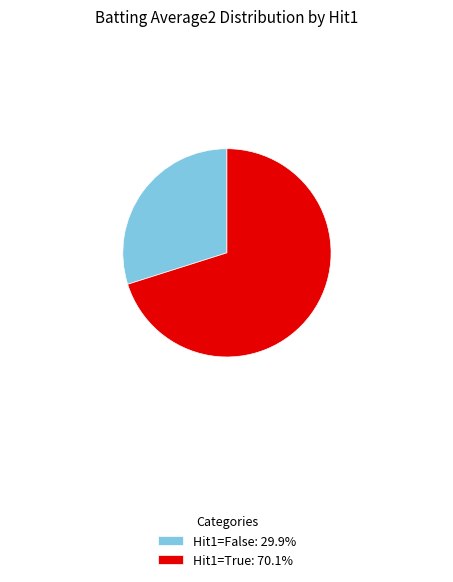

Combined, do Hit1=False: 29.9% and Hit1=True: 70.1% account for over 50%?

Yes